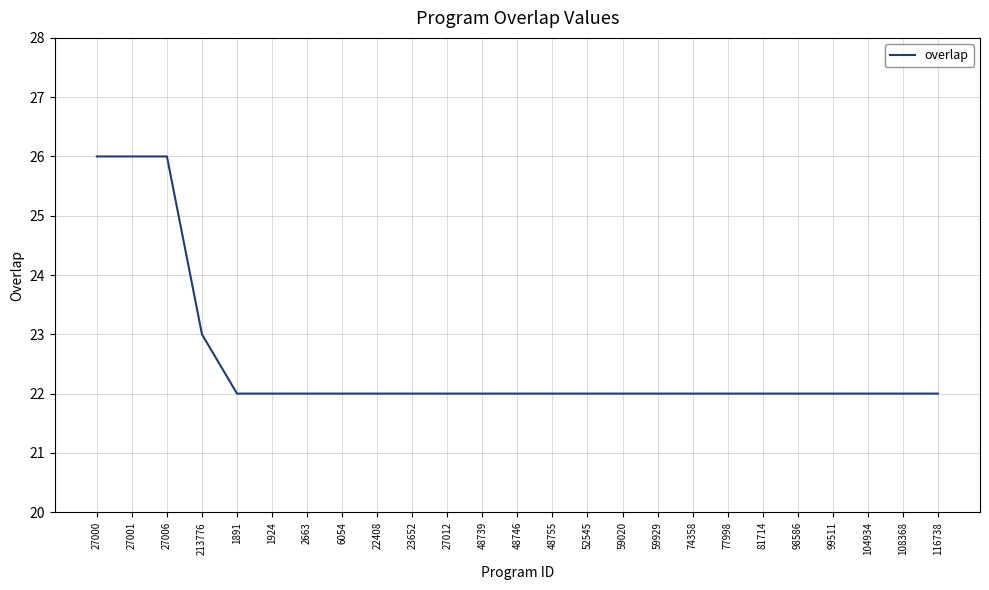

Reading left to right, extract all data points from this chart.

27000=26	27001=26	27006=26	213776=23	1891=22	1924=22	2663=22	6054=22	22408=22	23652=22	27012=22	48739=22	48746=22	48755=22	52545=22	59020=22	59929=22	74358=22	77998=22	81714=22	98586=22	99511=22	104934=22	108368=22	116738=22